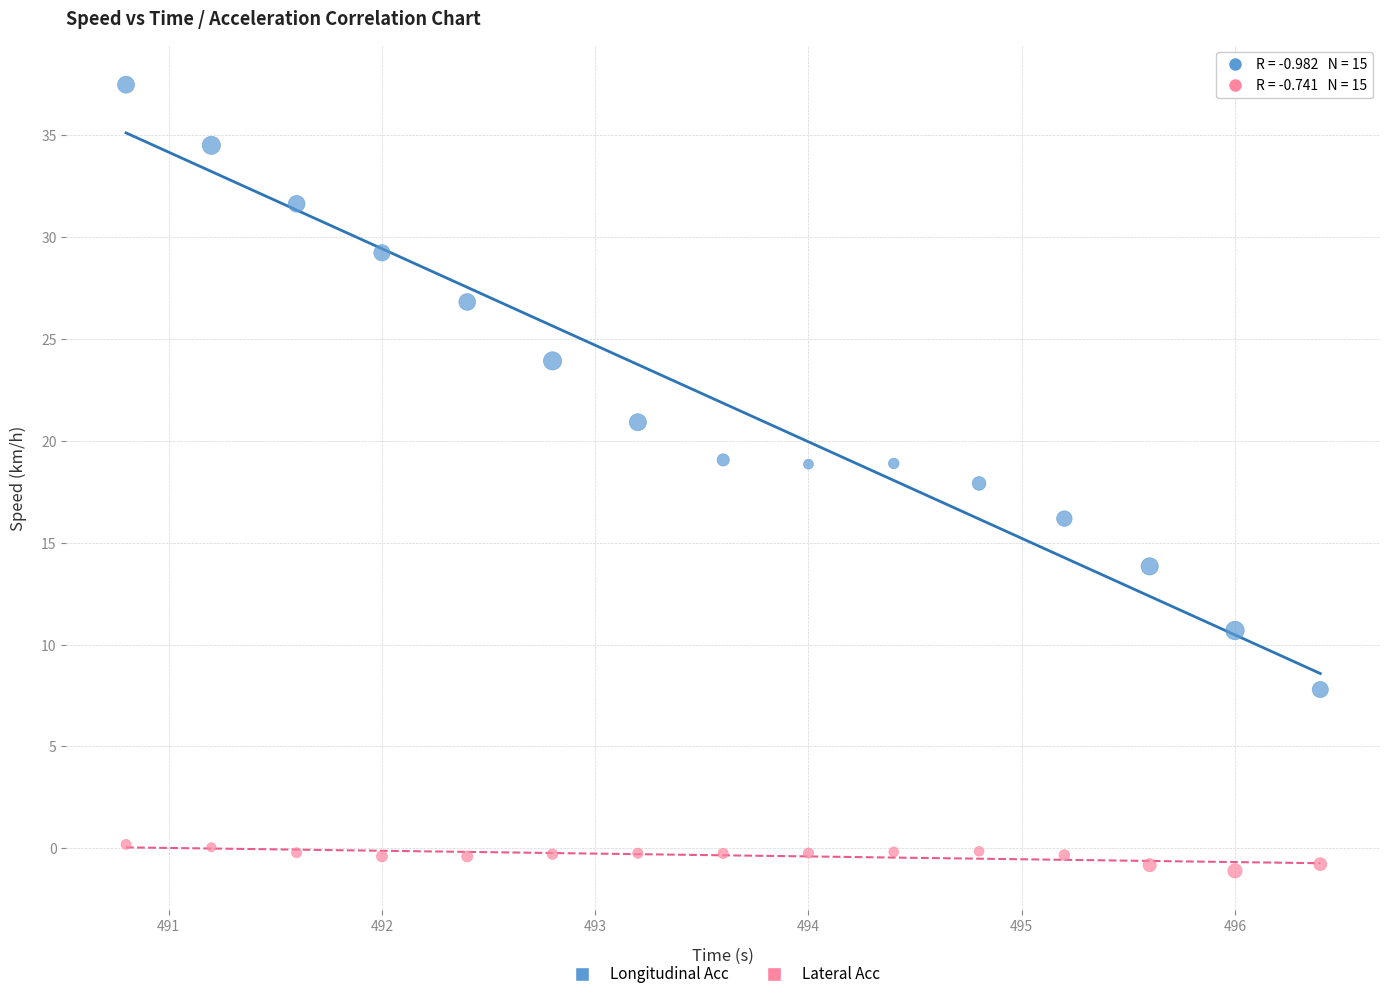

Which series reaches the maximum Y coordinate?

Longitudinal Acc